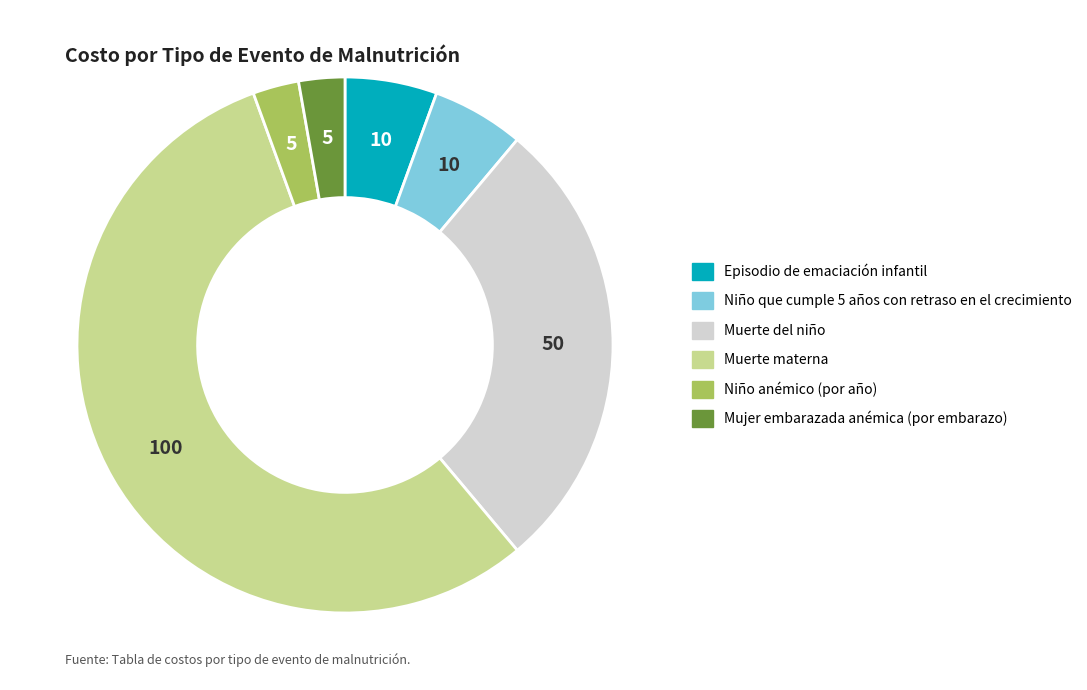

Count the number of slices in the pie.

6